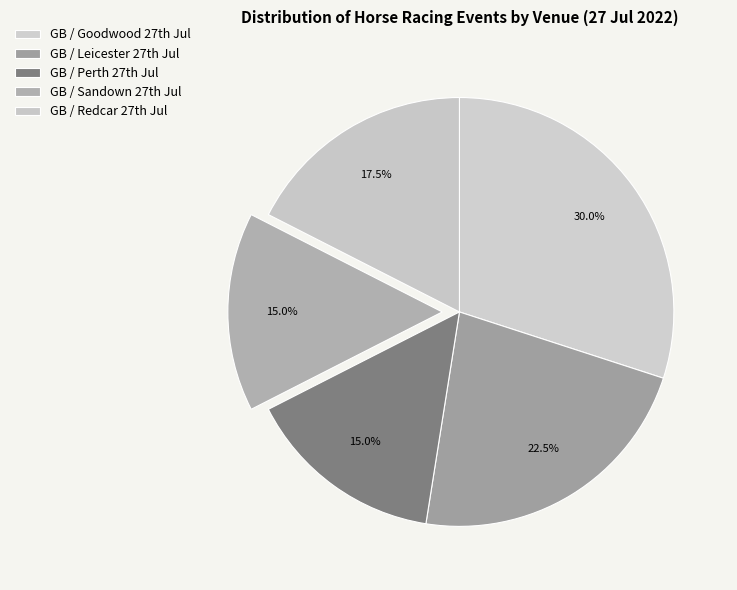

Count the number of slices in the pie.

5